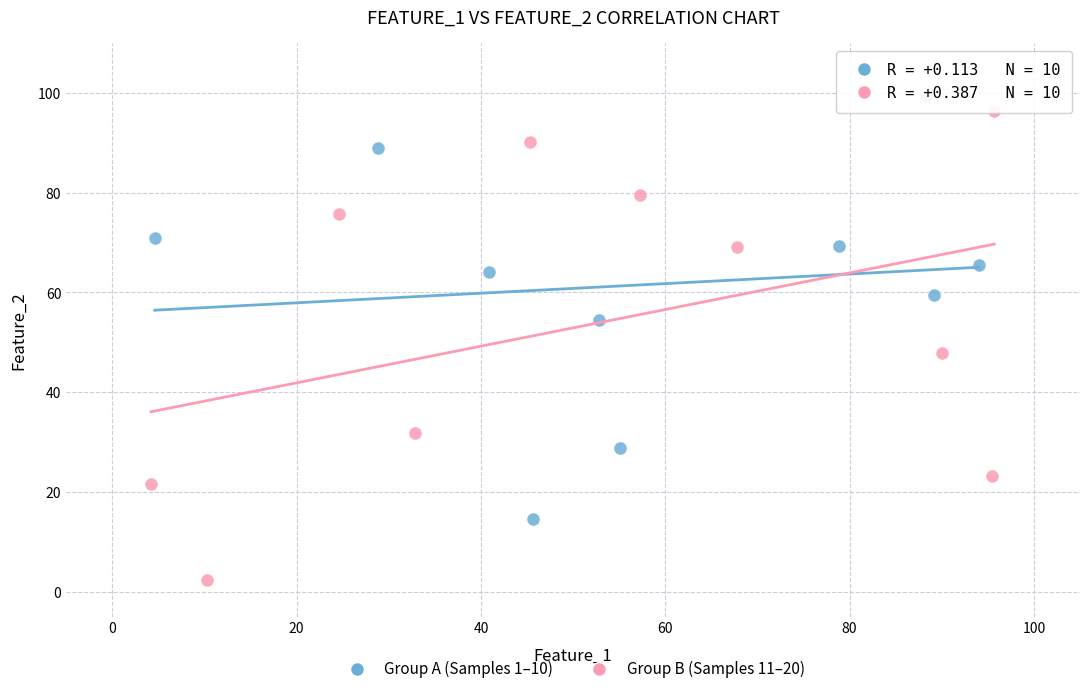

Which series reaches the minimum Y coordinate?

Group B (Samples 11–20)